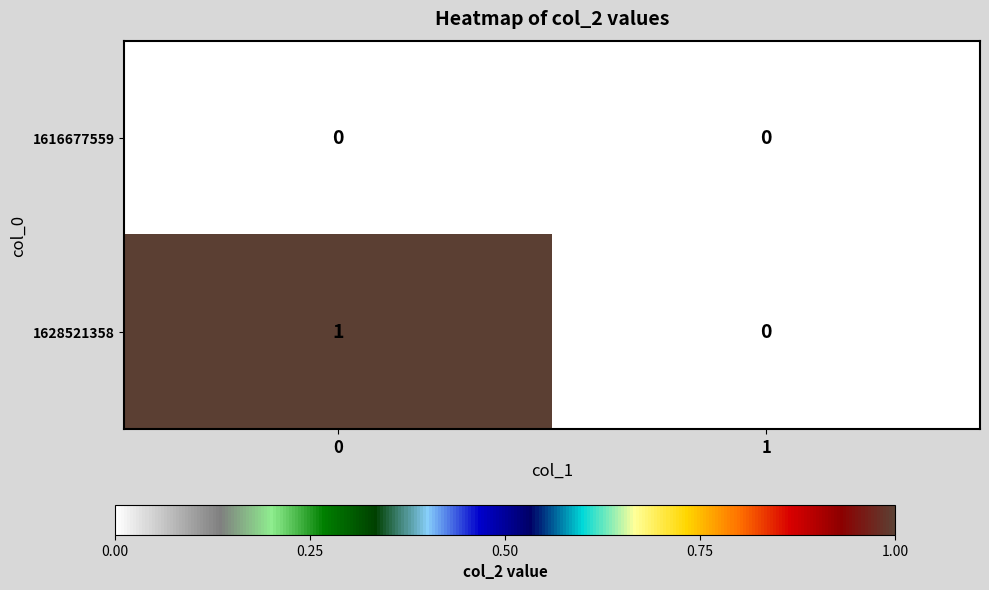

What is the total value across all series at 0?

1